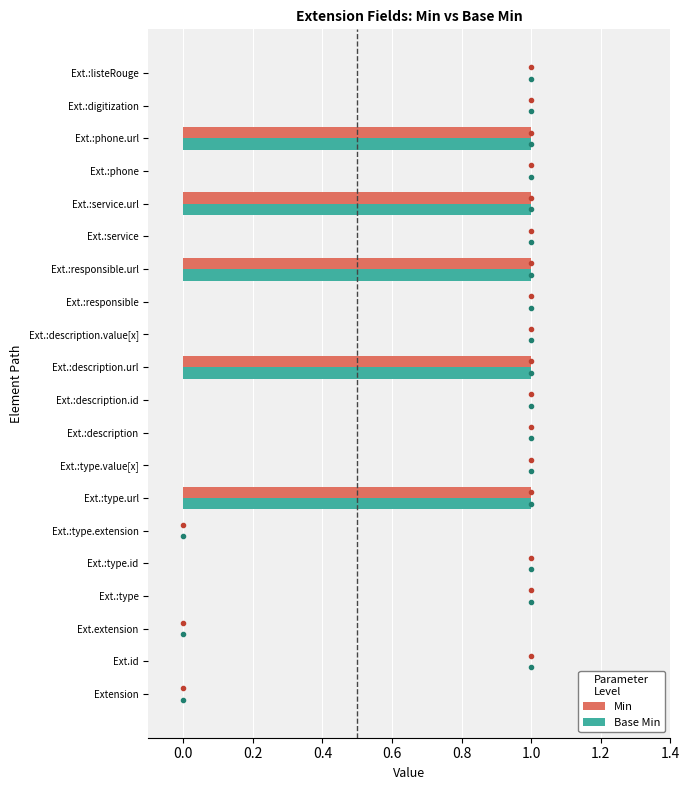

What is the sum of all Min values?

5